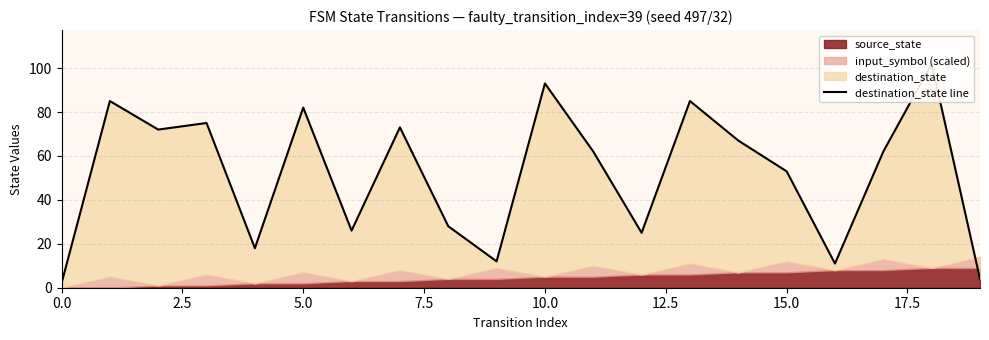

Reading left to right, list all the values displayed in this chart.

2	85	72	75	18	82	26	73	28	12	93	62	25	85	67	53	11	62	102	4